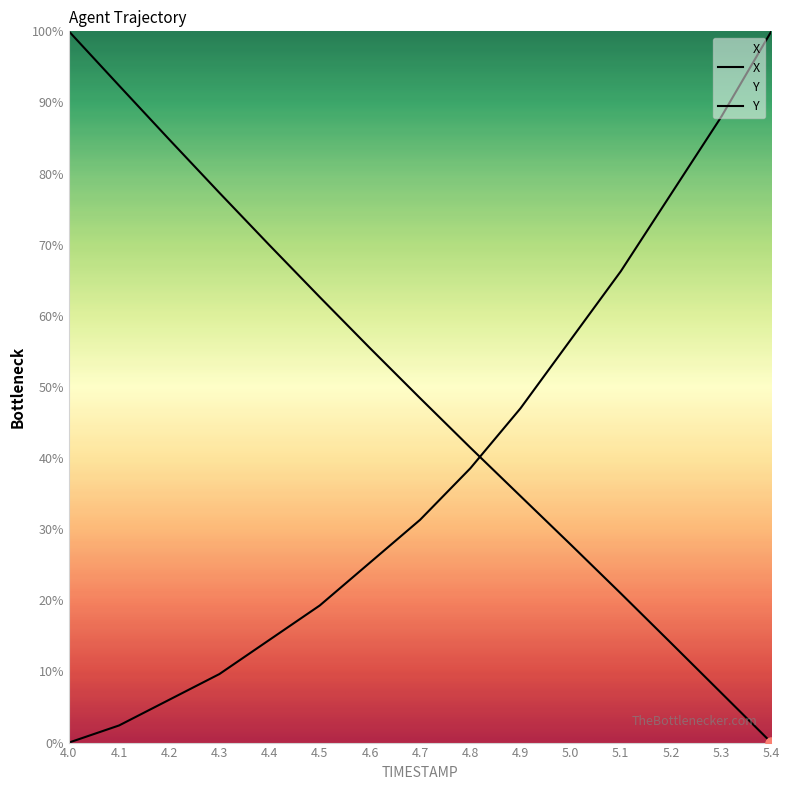

What are all the series names shown in the legend?

X, Y